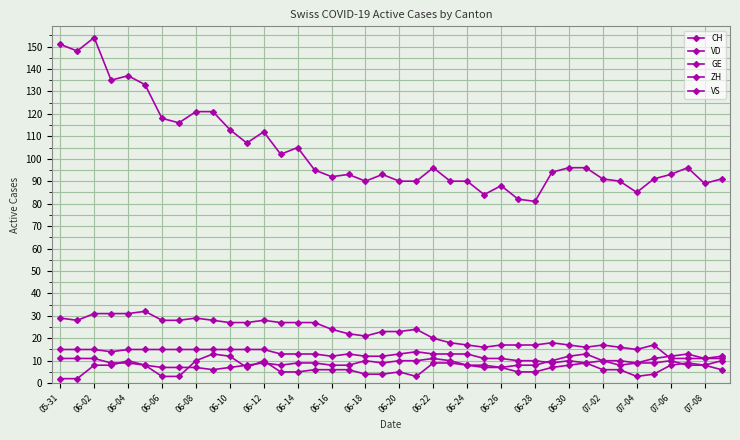

Which series has the largest total across all categories?

CH